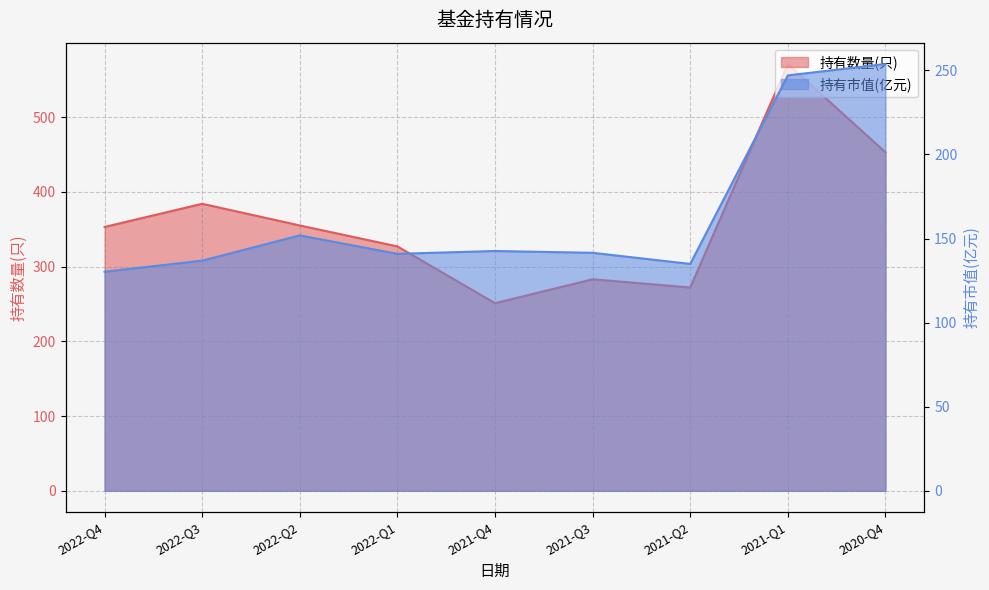

How many lines are shown in the chart?

2